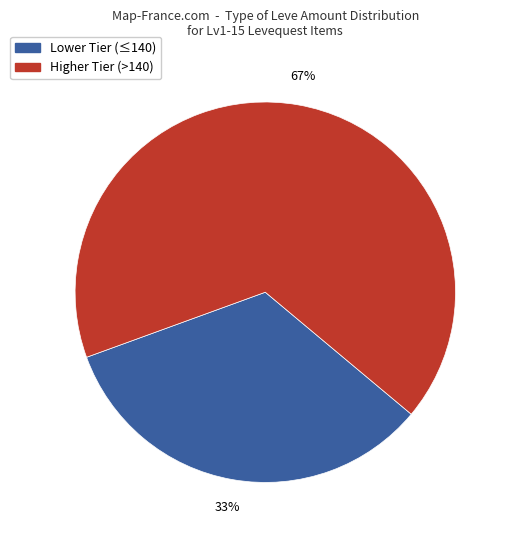

To the nearest percent, what is the average slice percentage?

50%